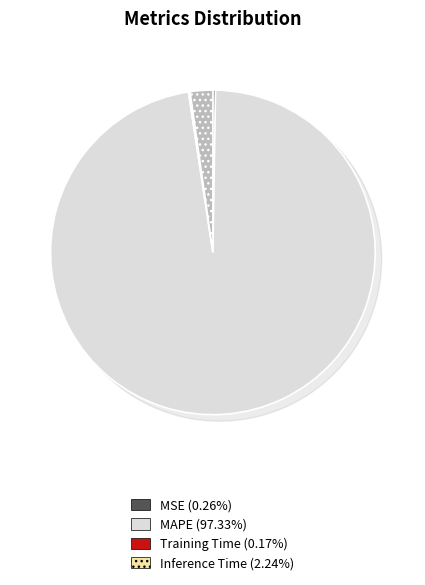

Count the number of slices in the pie.

4